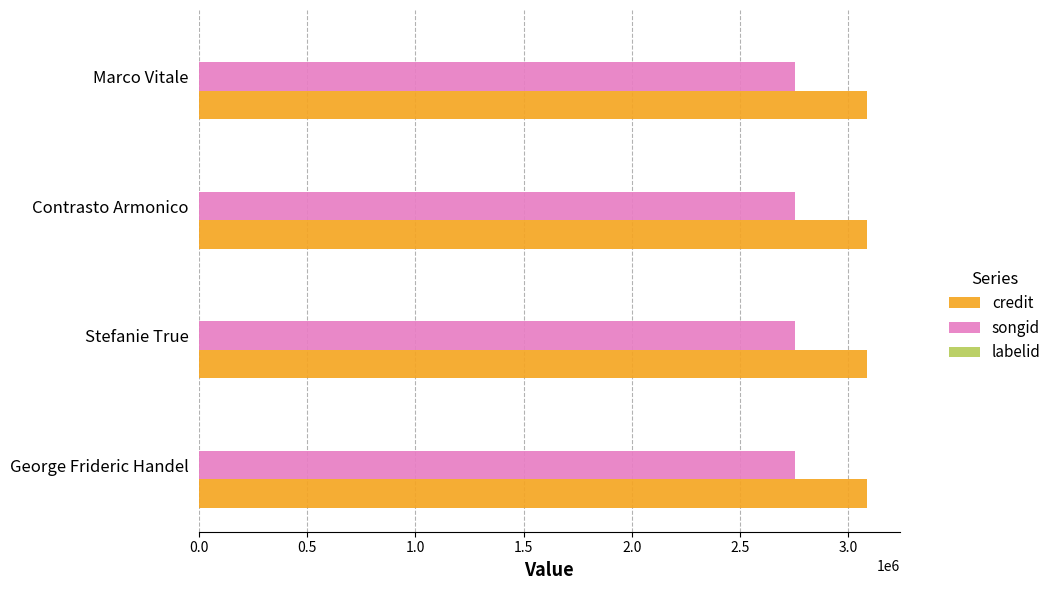

What is the maximum value shown in the chart?

3084051